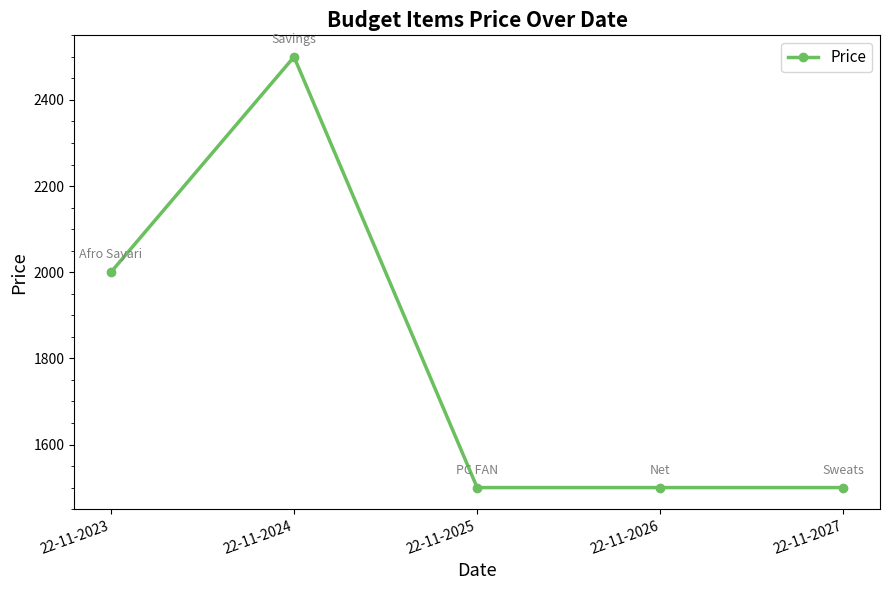

What is the difference between the second highest and minimum values?

500